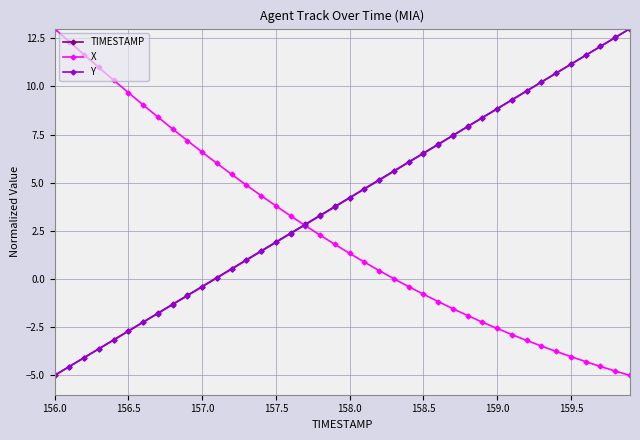

Is this an area chart (filled region under the line)?

No